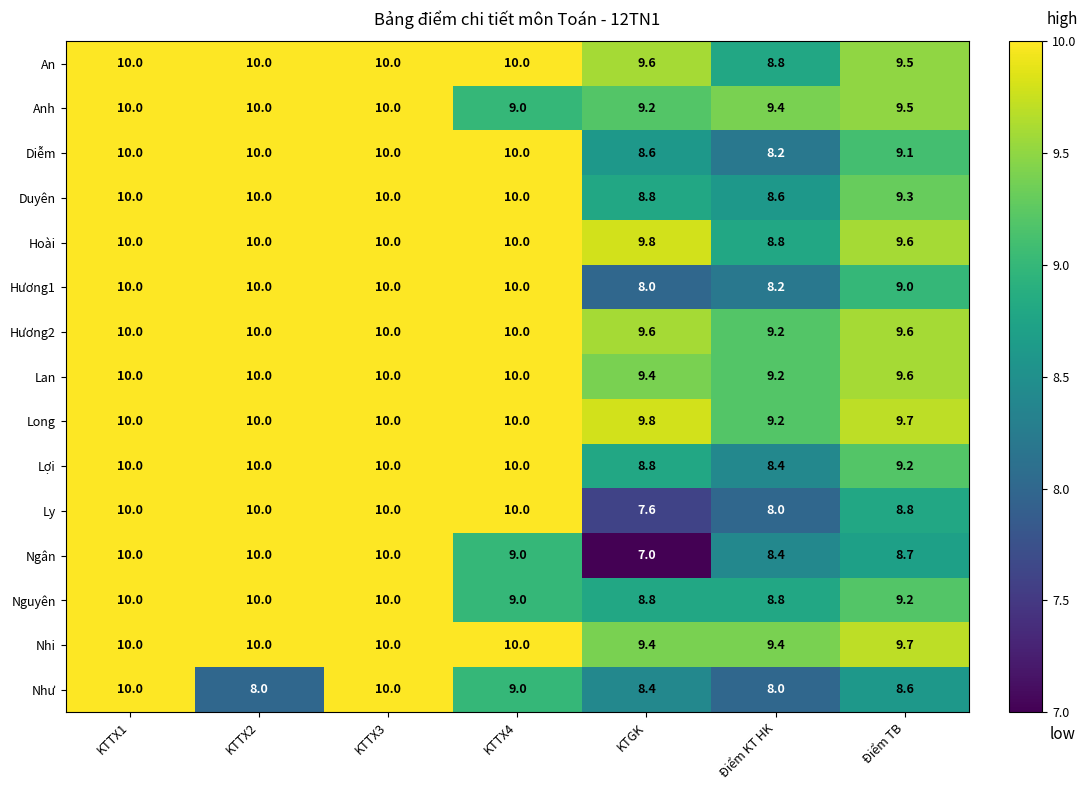

What is the difference between the maximum and minimum values in the Lợi series?

1.6